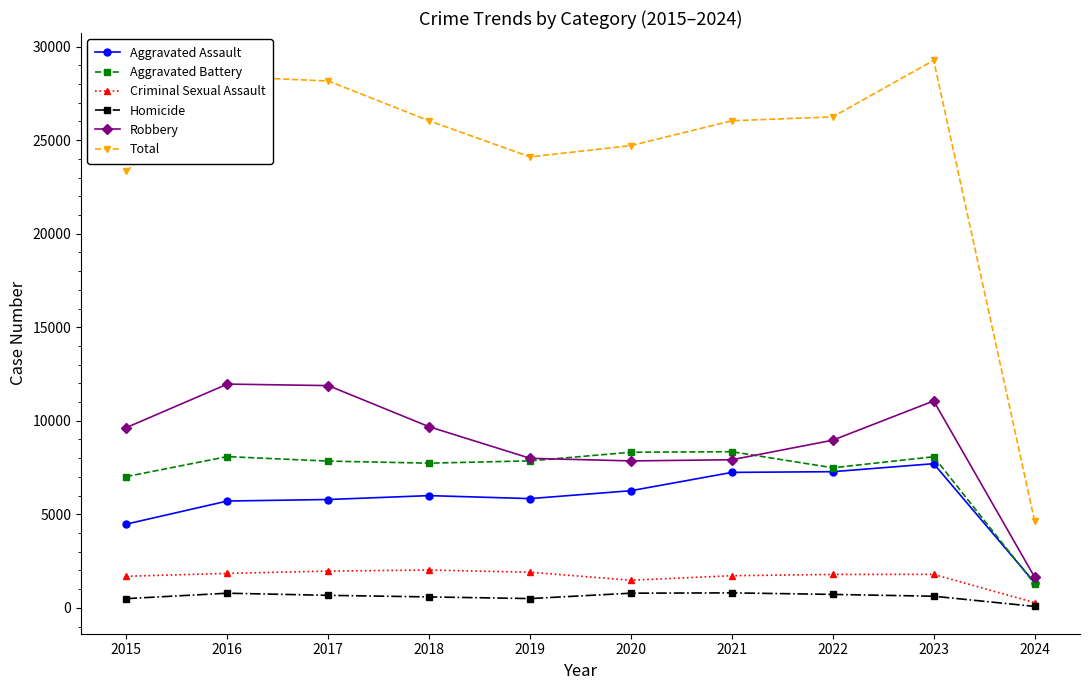

How many data points does each series have?

10